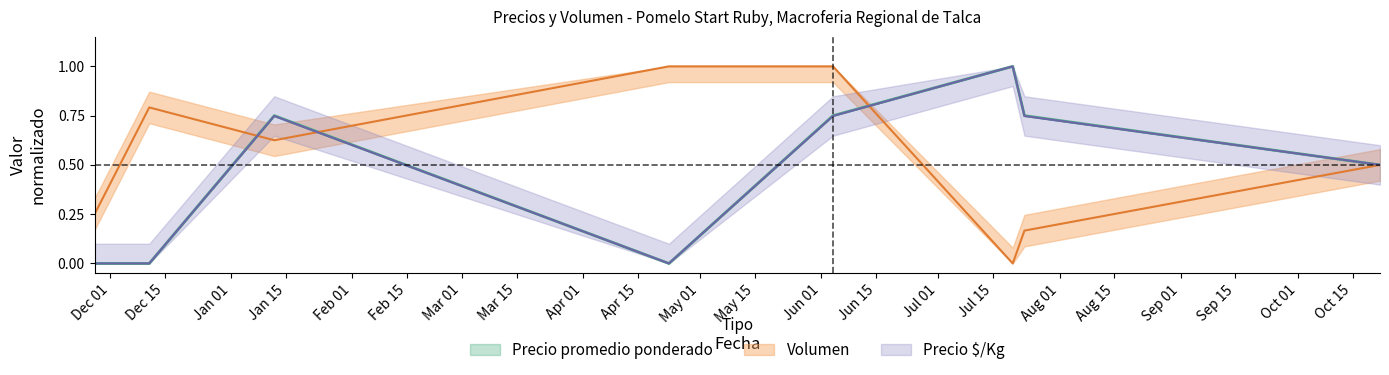

Is it true that Precio minimo equals 0.0 at 2021-04-23?

True